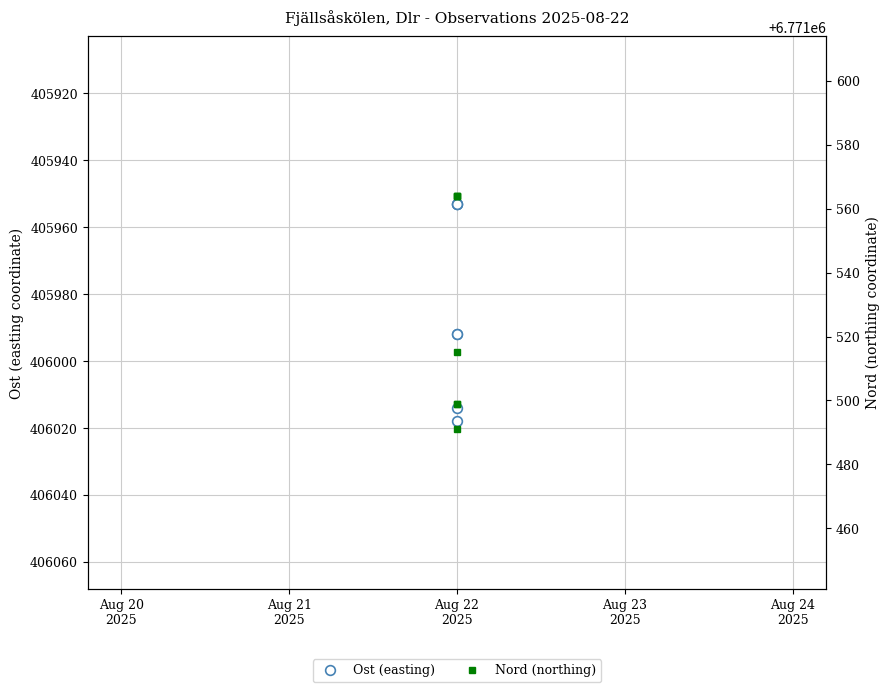

True or false: Nord (northing) and Ost (easting) intersect in this chart.

False